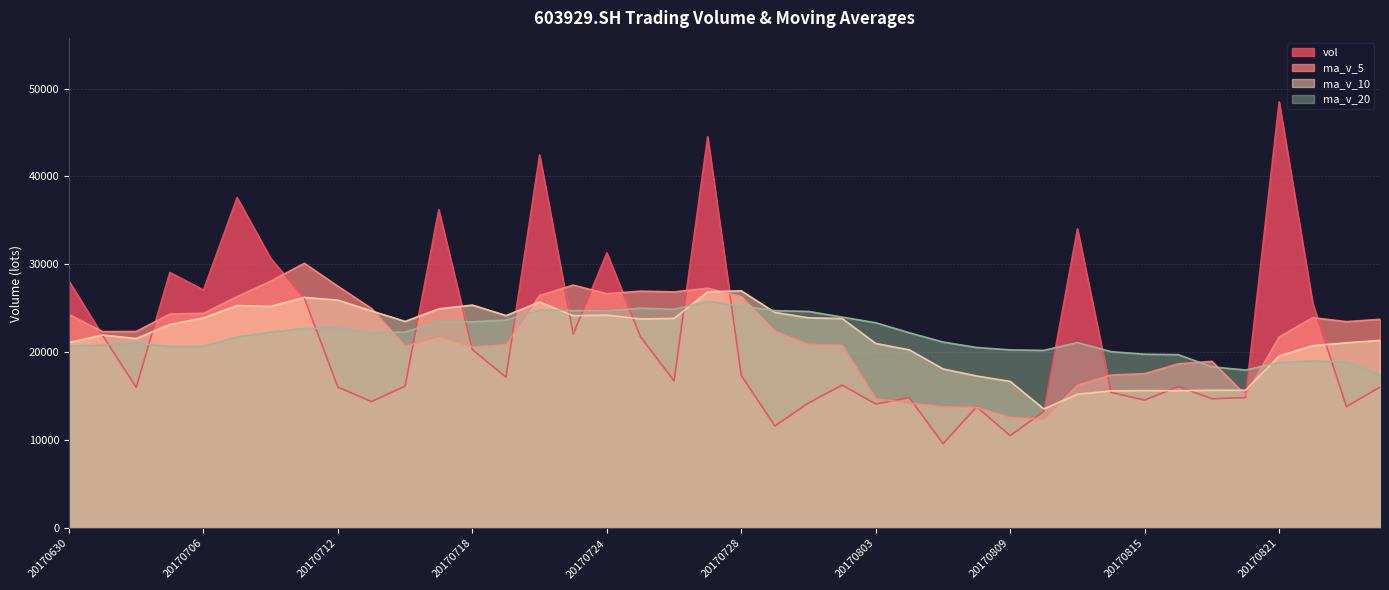

At which label does vol first exceed 16753?

20170630